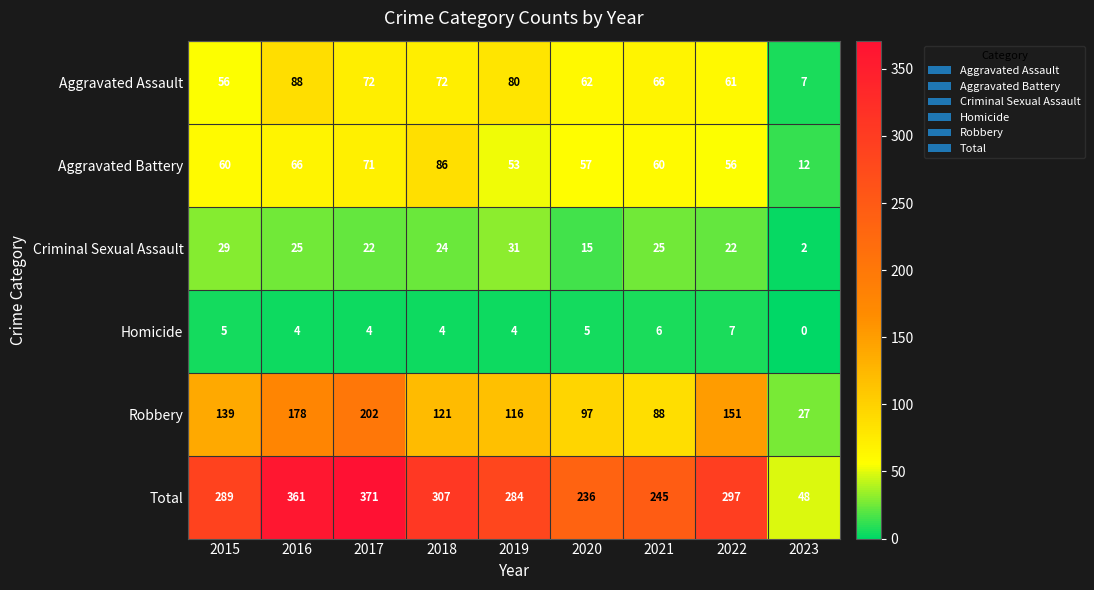

What is the difference between the highest and lowest values at 2016?

357